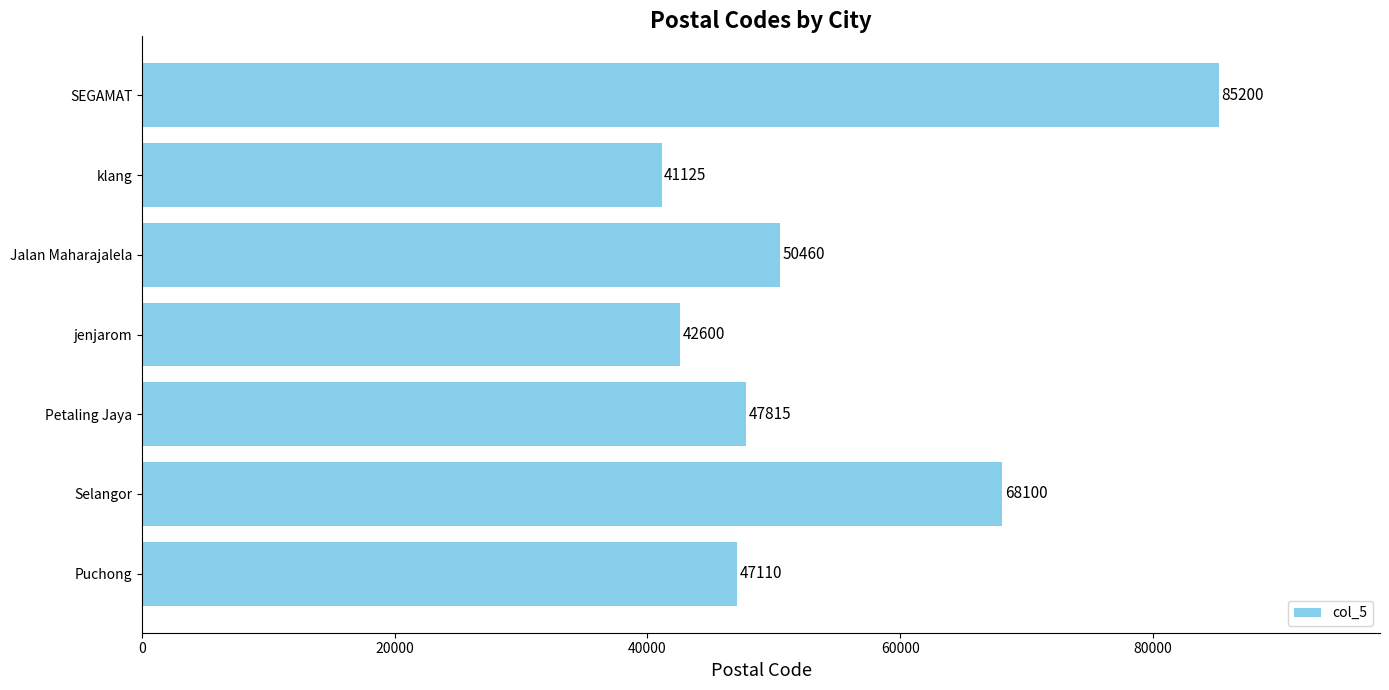

List the labels in order of value, smallest first.

klang, jenjarom, Puchong, Petaling Jaya, Jalan Maharajalela, Selangor, SEGAMAT